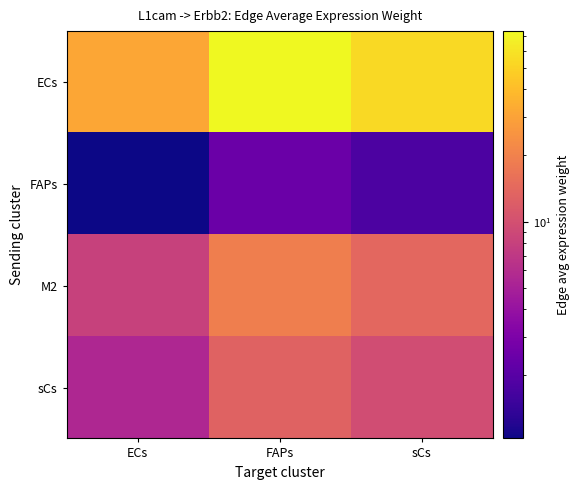

At how many categories does at least one series exceed 65?

1